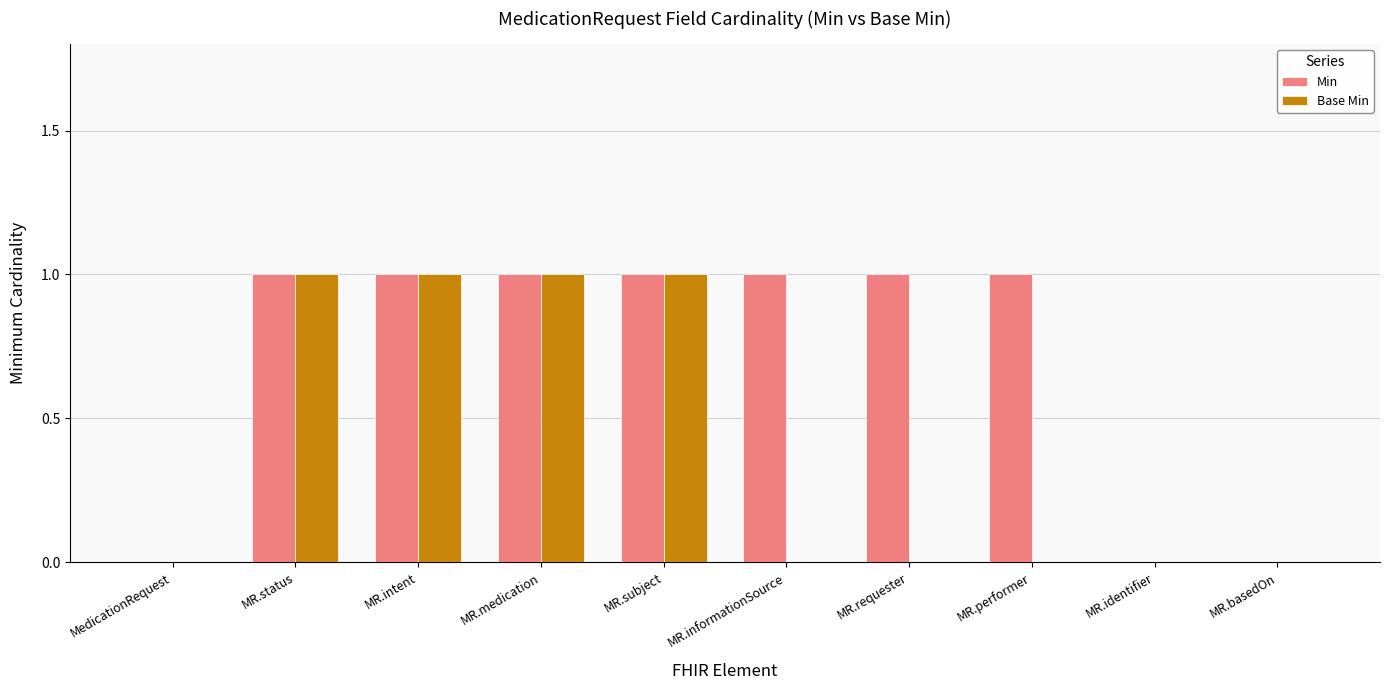

The value of Min at MR.subject is 1. True or false?

True